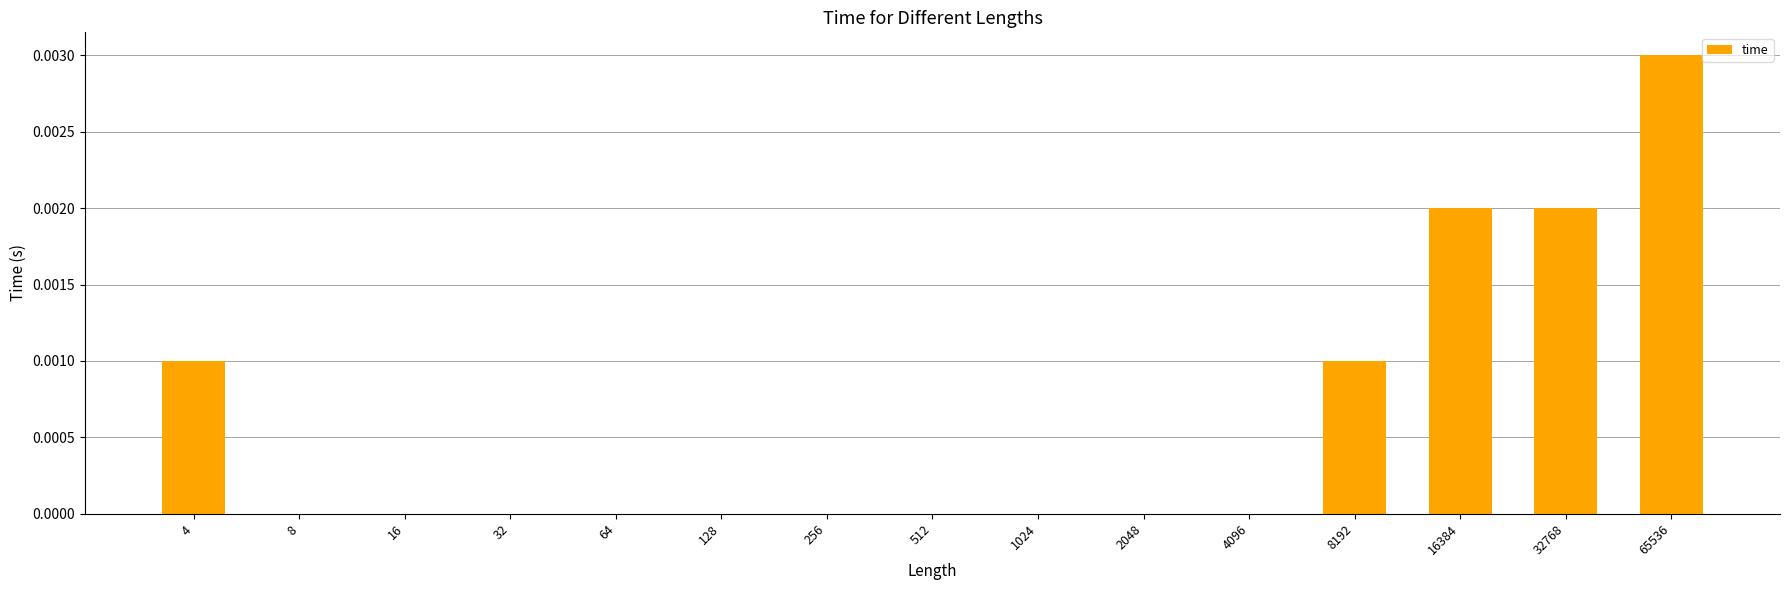

Between 512 and 16384, which is larger?

16384